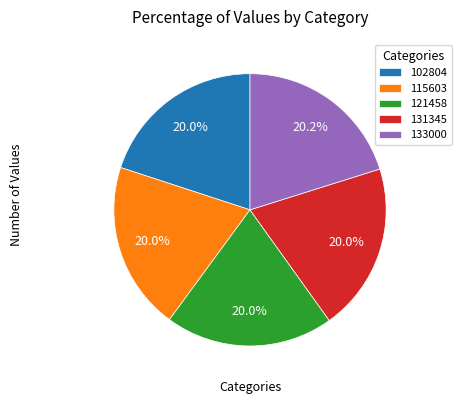

To the nearest percent, what percentage of the pie is 133000?

20%